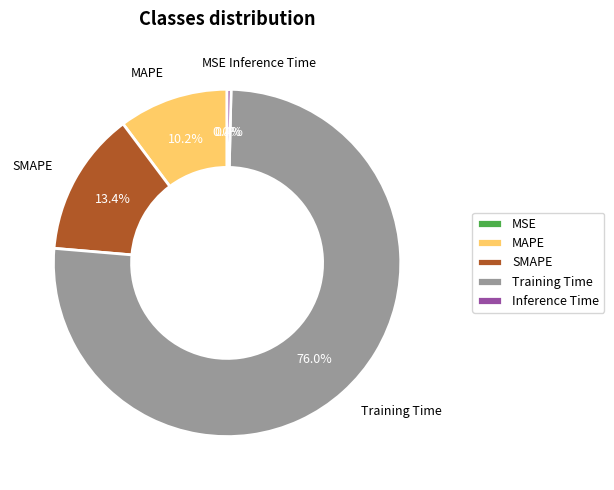

What percentage is NOT represented by Inference Time?

99.6%